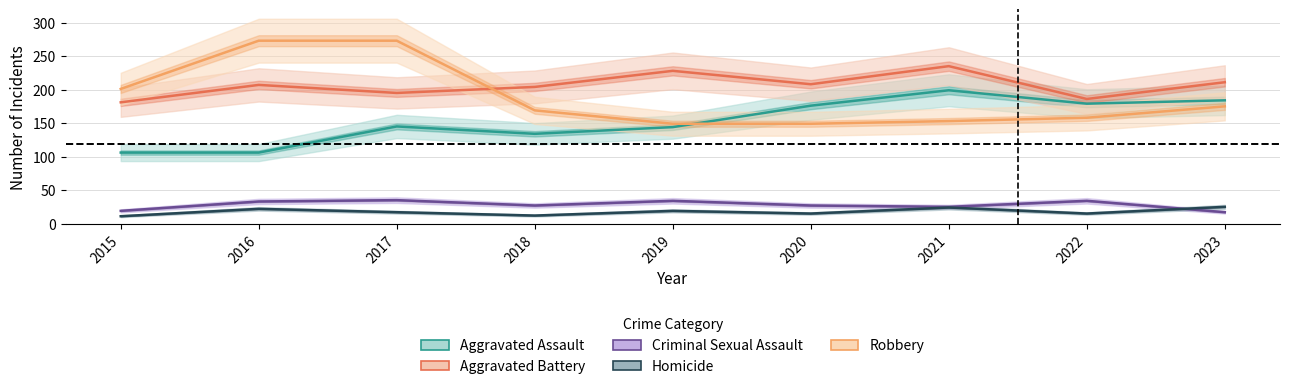

Between 2016 and 2020, which series saw the biggest shift?

Robbery